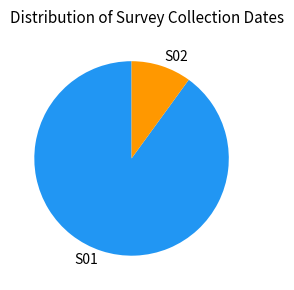

Rank the categories by value from highest to lowest.

S01, S02